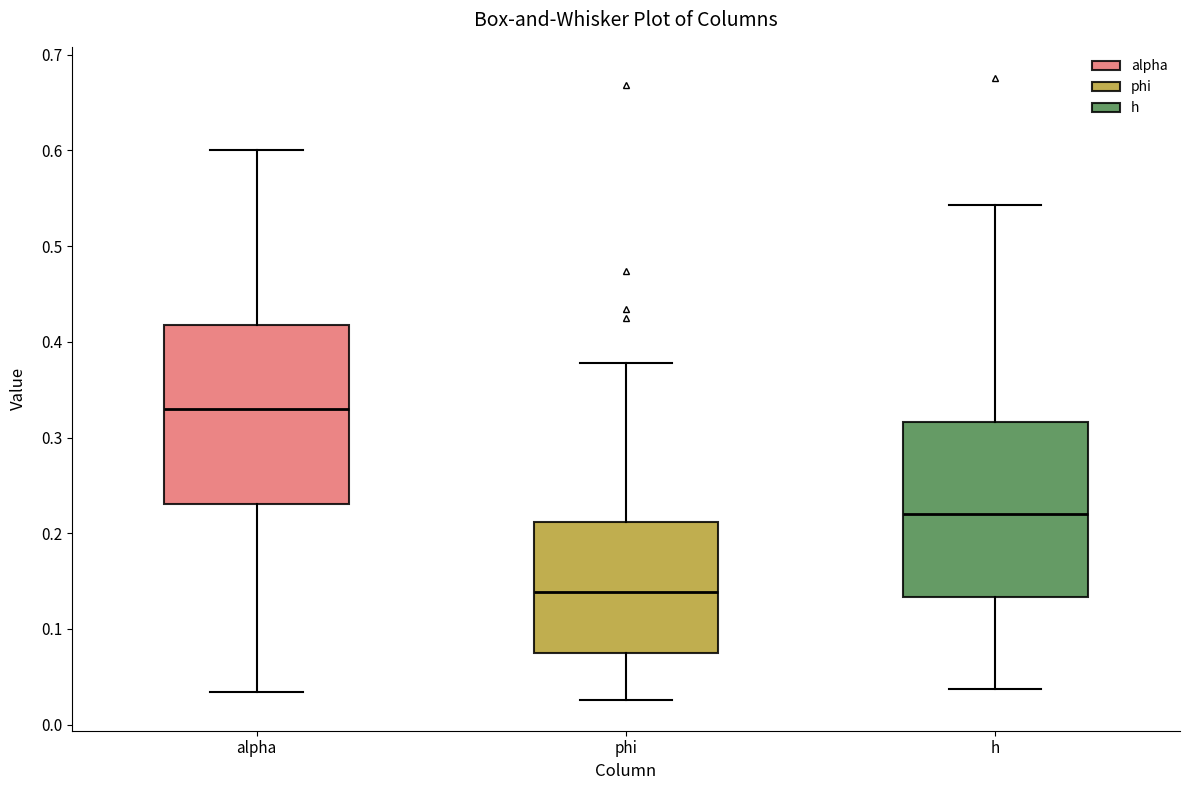

Reading left to right, transcribe this box plot: for each box, give where its median line is, the range the box spans, and where its two whiskers end, as read against the y-axis. The values are not printed on the chart, so give them approximately, as read against the axis.

alpha: median 0.33, box 0.23 to 0.42, whiskers 0.03 to 0.60
phi: median 0.14, box 0.07 to 0.21, whiskers 0.03 to 0.38
h: median 0.22, box 0.13 to 0.32, whiskers 0.04 to 0.54